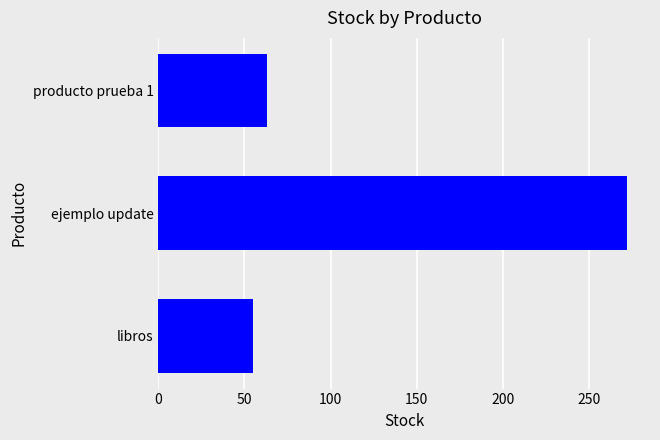

The value at producto prueba 1 is 37. True or false?

False